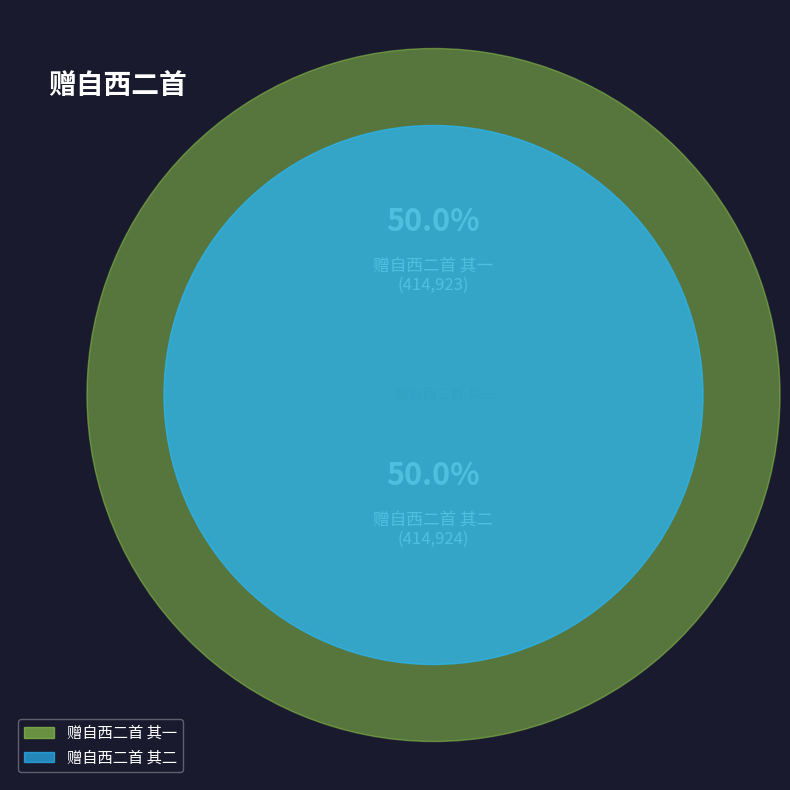

The 赠自西二首 其二 slice represents 38% of the pie. True or false?

False